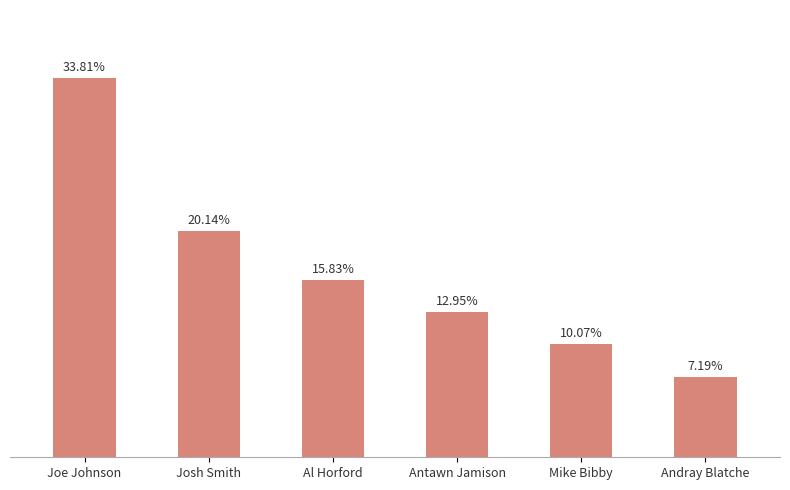

Are the bars horizontal?

No